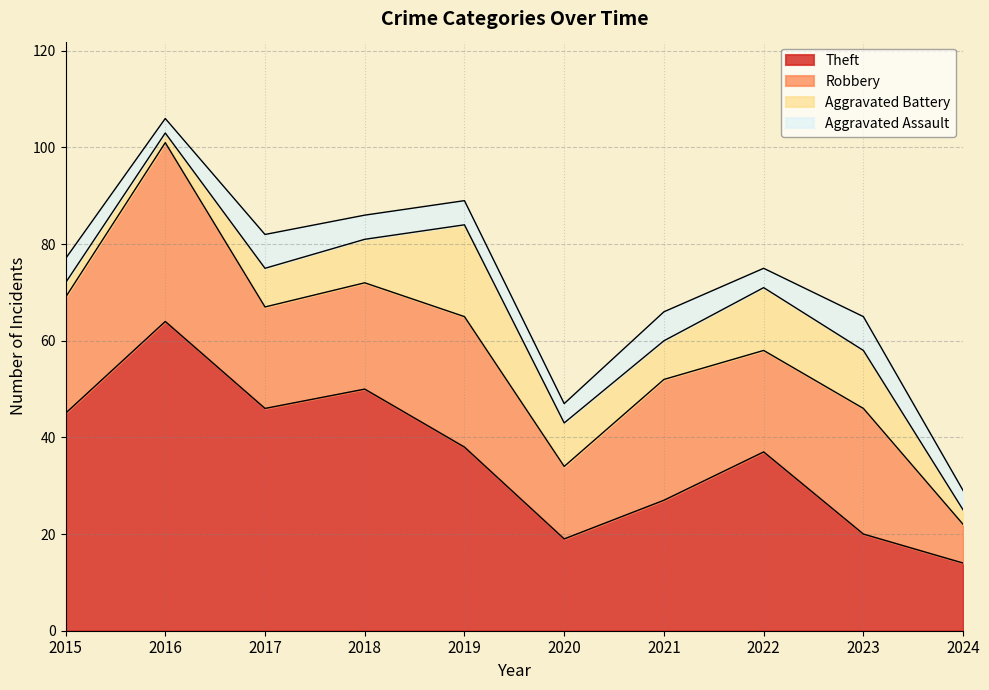

In Aggravated Battery, how many points are lower than both neighbors (excluding endpoints)?

2